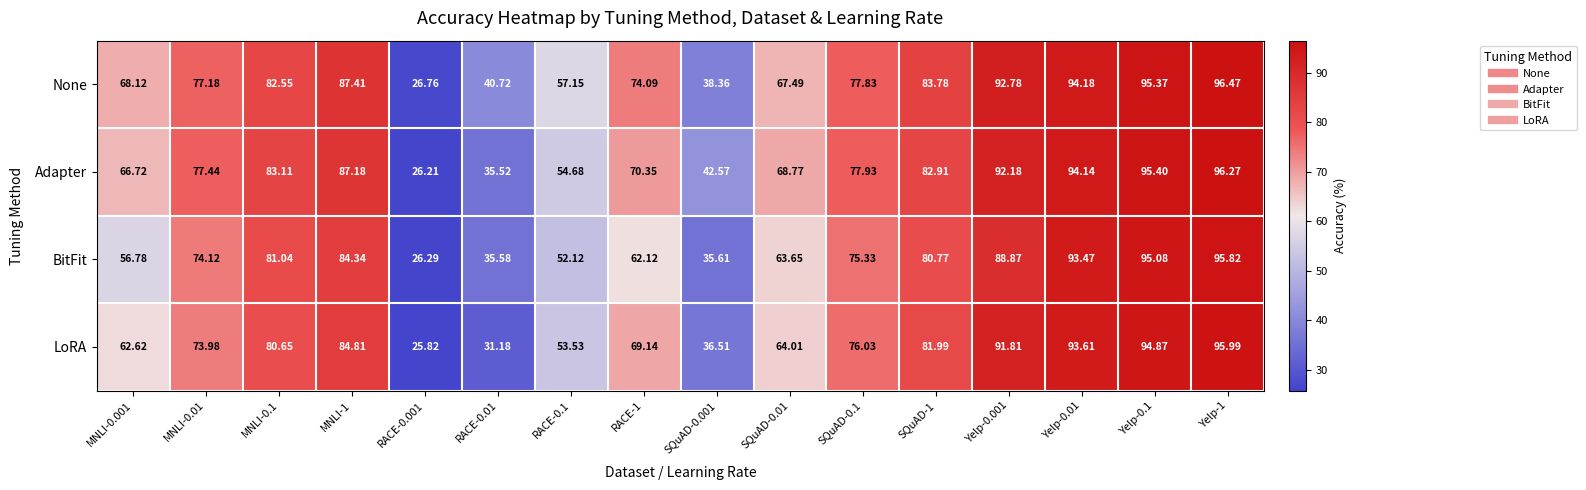

Between MNLI-0.1 and SQuAD-1, which series saw the biggest shift?

LoRA